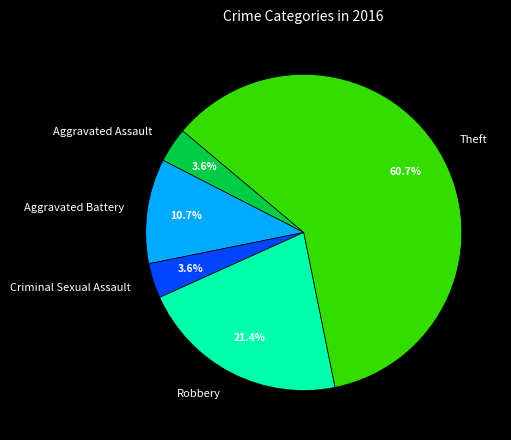

What is the total percentage of Robbery and Aggravated Battery?

32.1%